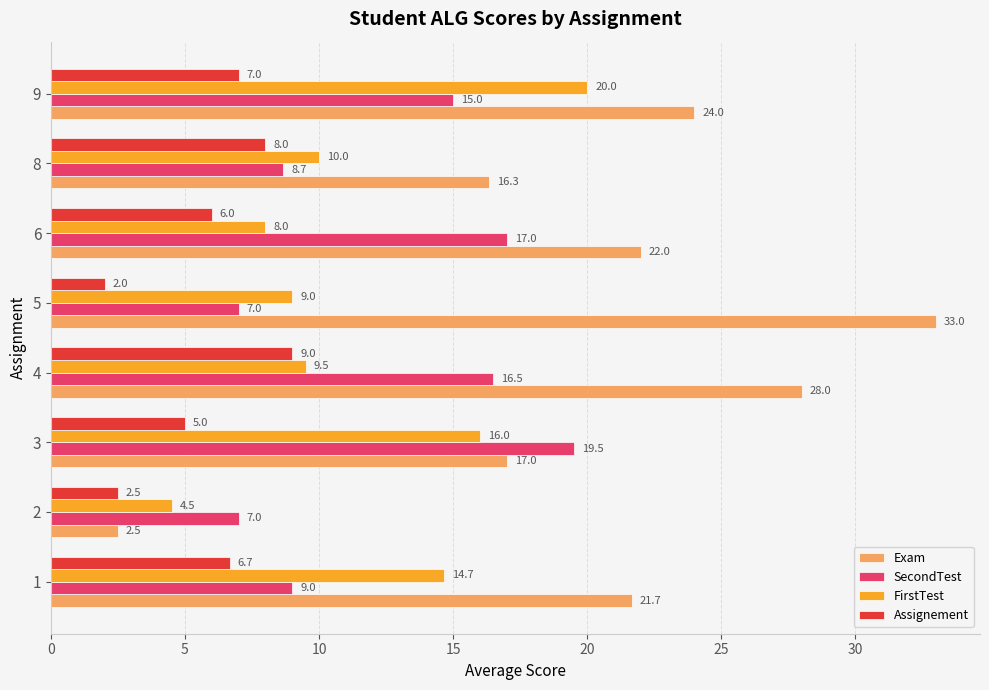

How many data points does each series have?

8